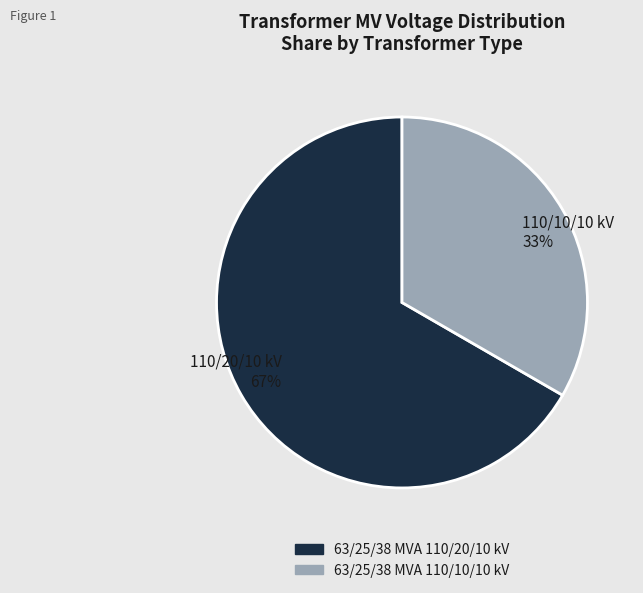

To the nearest percent, what is the average slice percentage?

50%